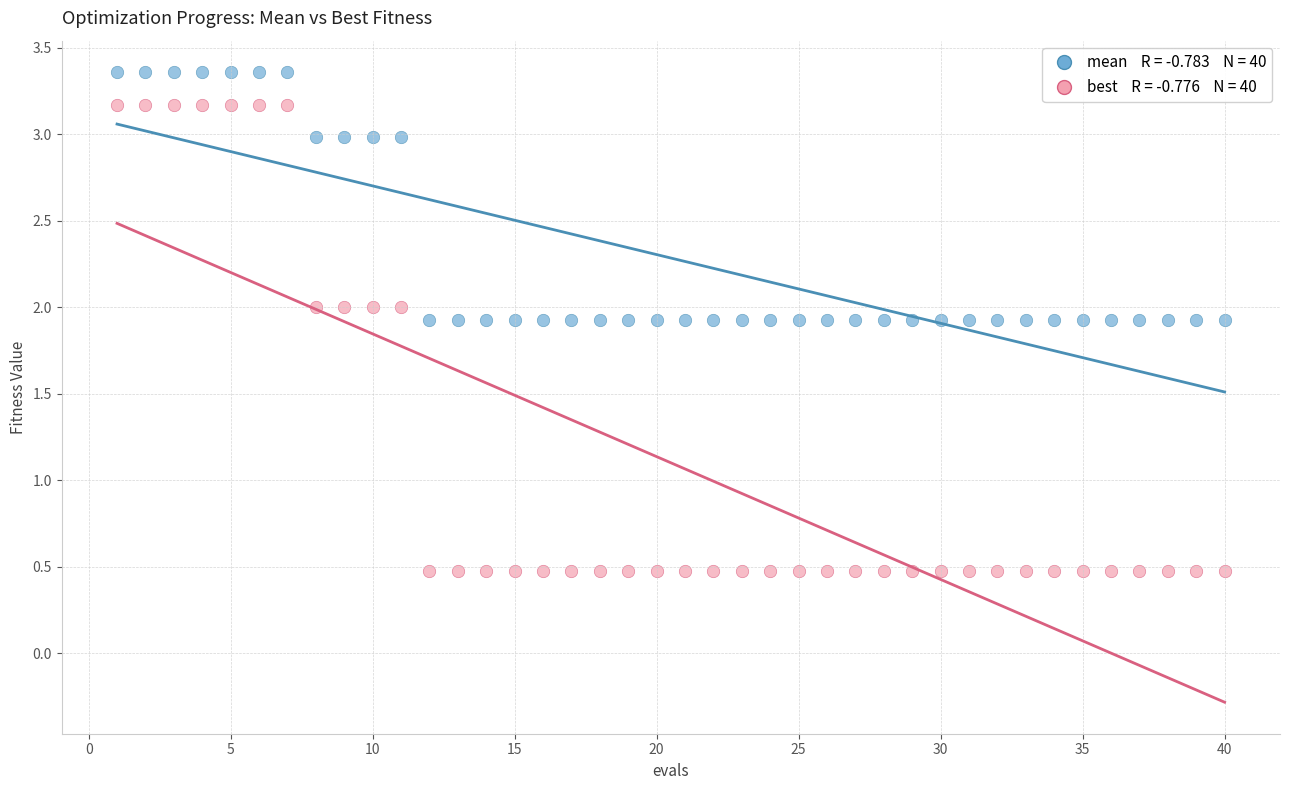

Across all data points, what is the range of X values (max minus min)?

39.0